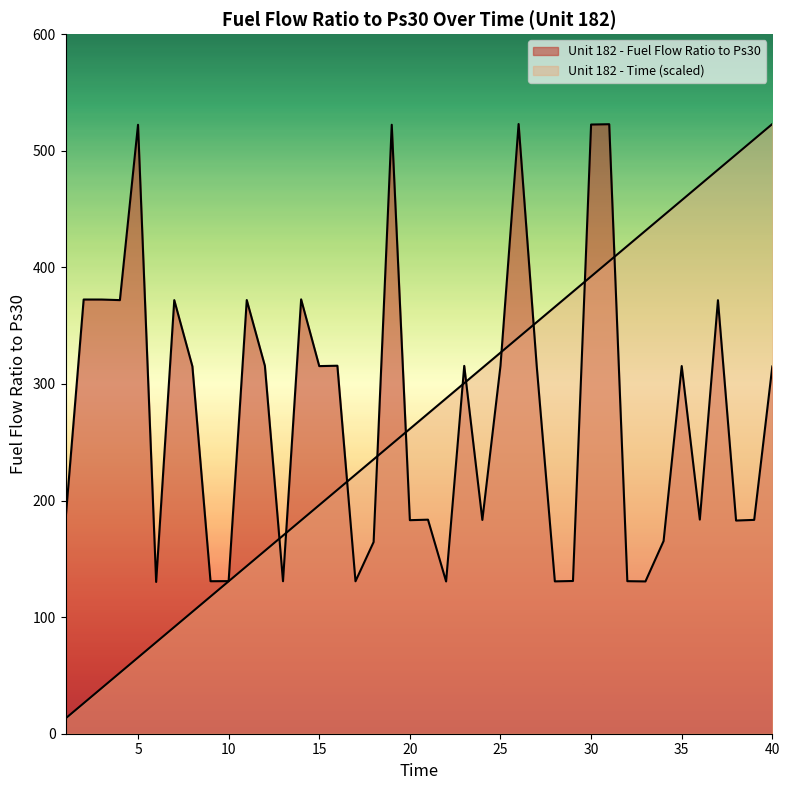

What are all the series names shown in the legend?

Unit 182 - Fuel Flow Ratio to Ps30, Unit 182 - Time